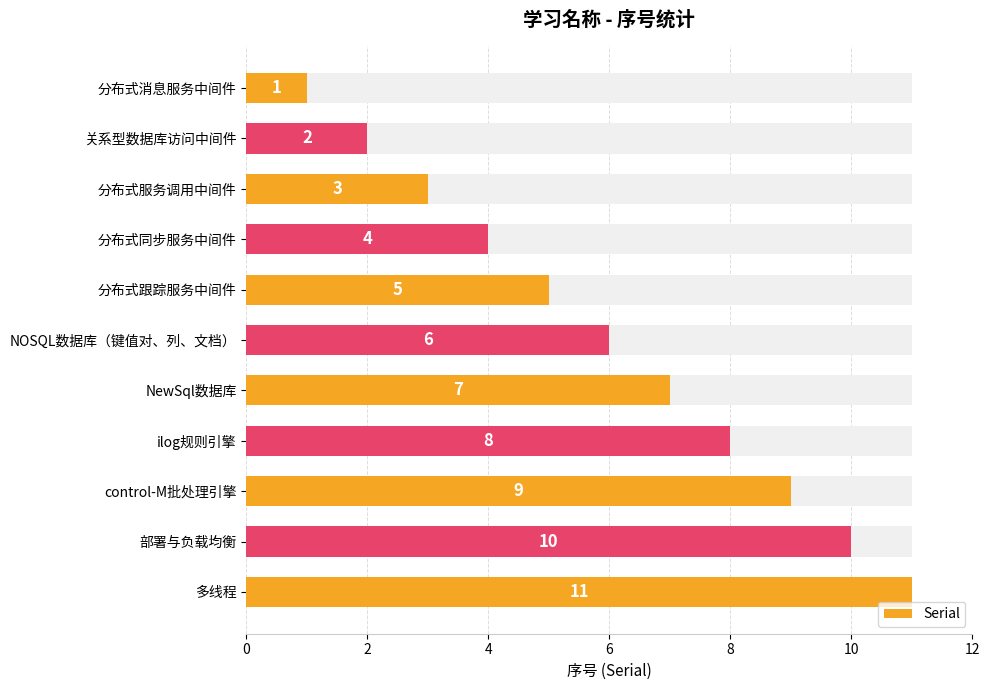

True or false: the data shows 1 at 分布式消息服务中间件.

False